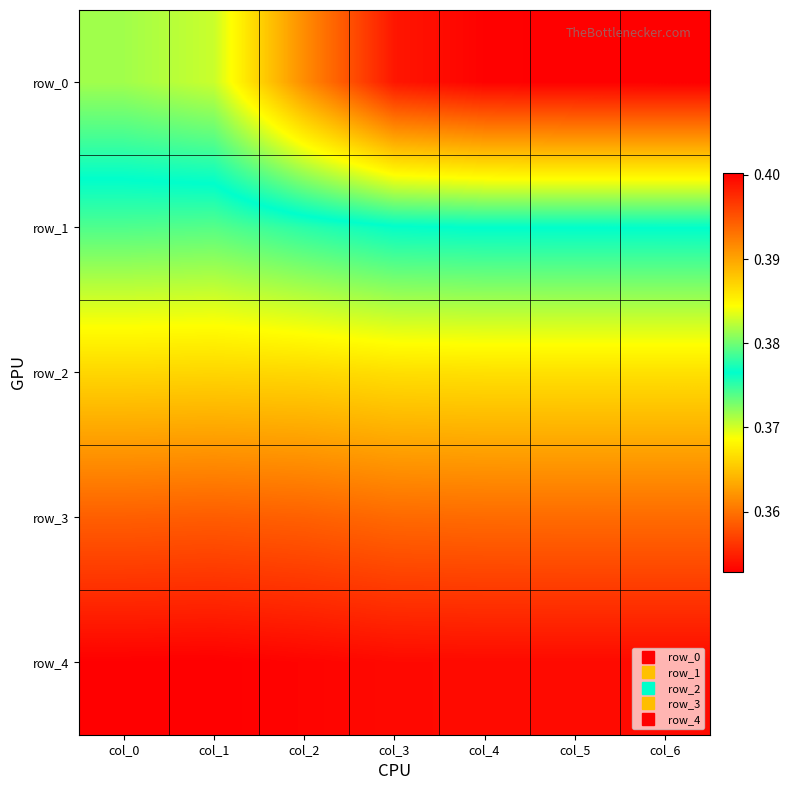

Is the value of row_2 at col_3 greater than the value of row_3 at col_3?

Yes